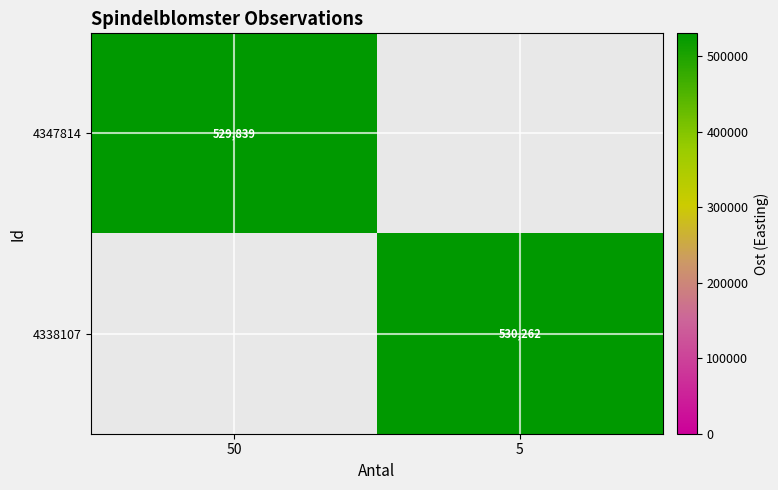

Is the value of 4347814 at 50 greater than the value of 4338107 at 5?

No